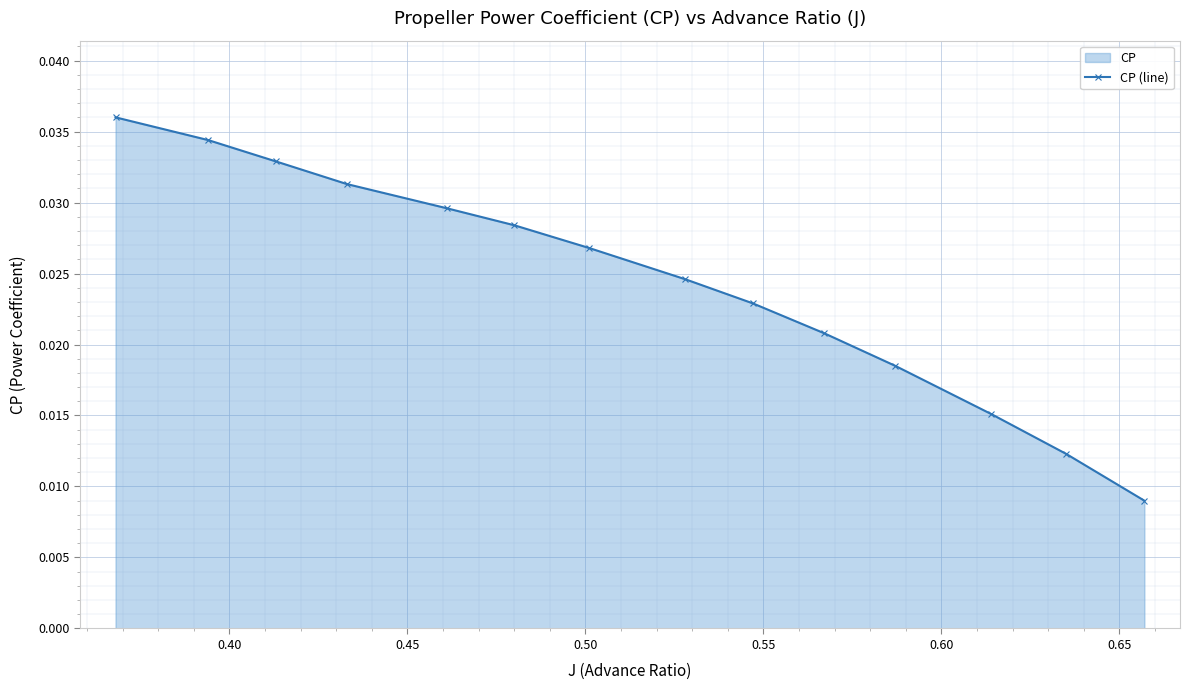

Is it true that the value at 8 is 0.0?

False